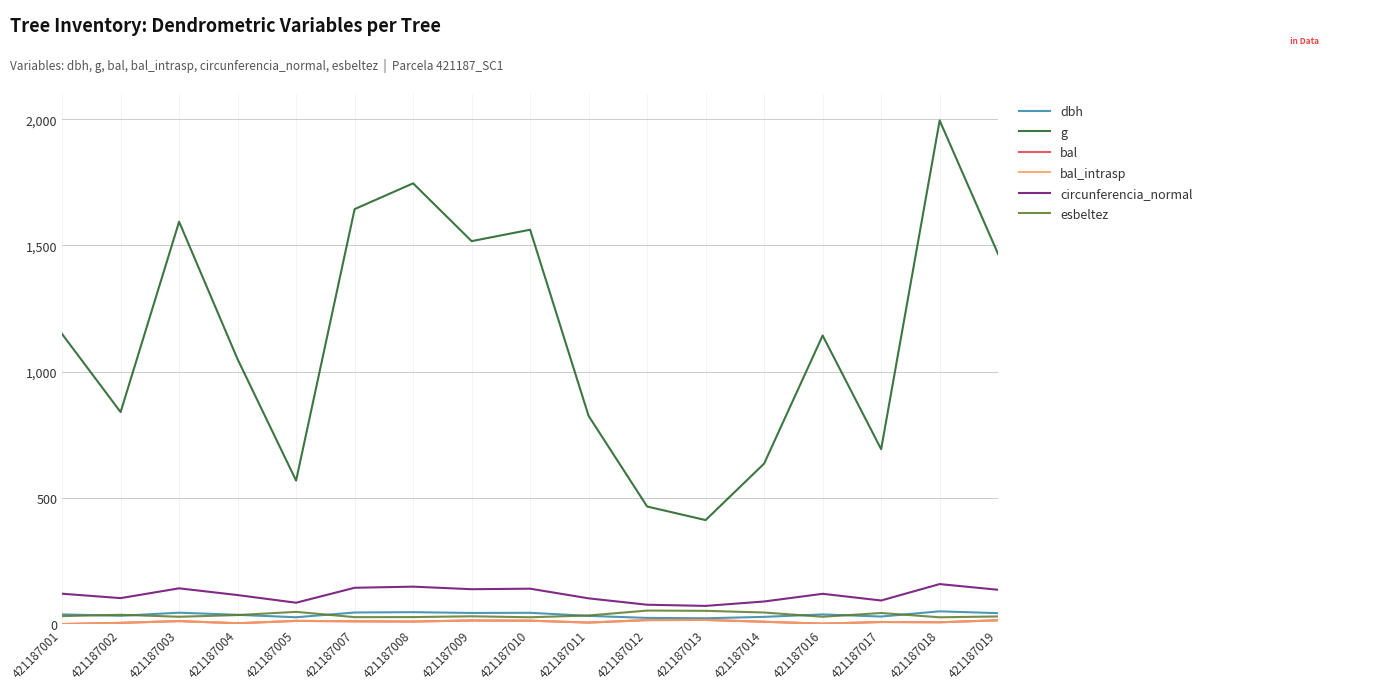

Read the circunferencia_normal value at 421187009.

138.1